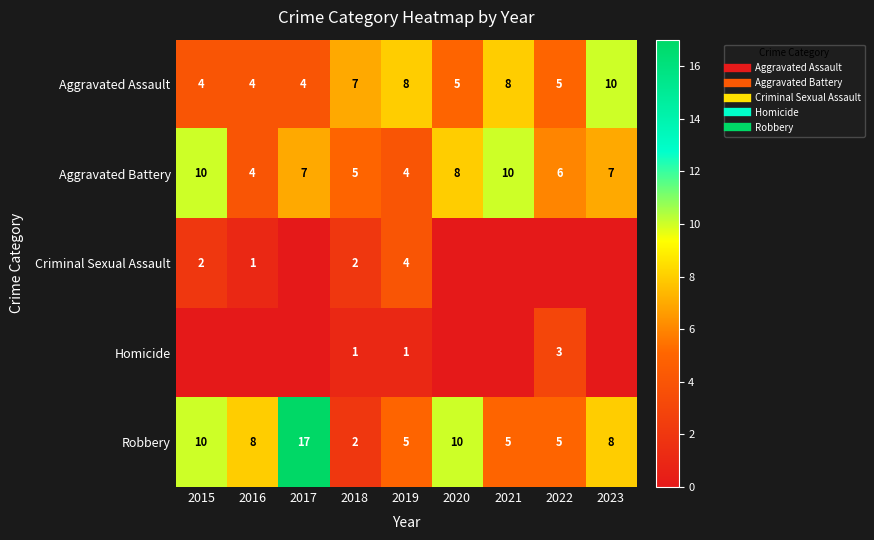

Which category has the highest value across all series?

2017